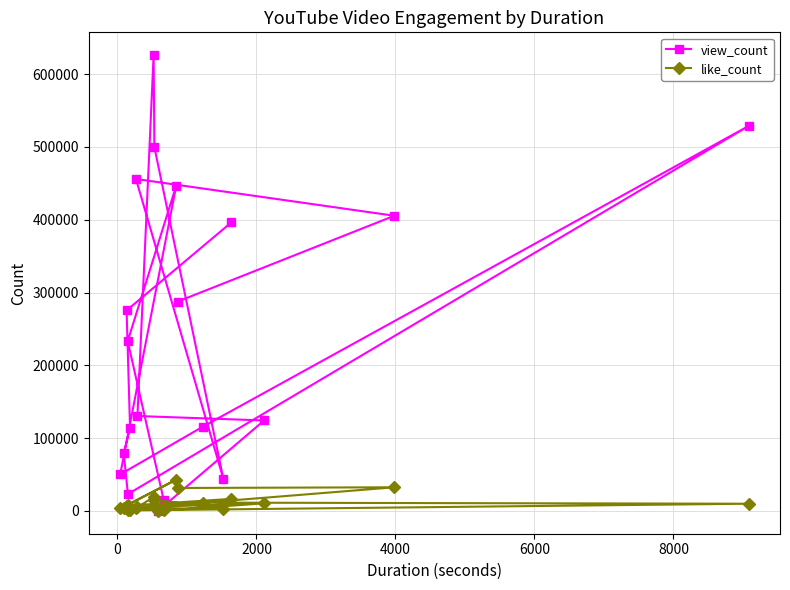

How many data points in view_count are less than 233140?

10